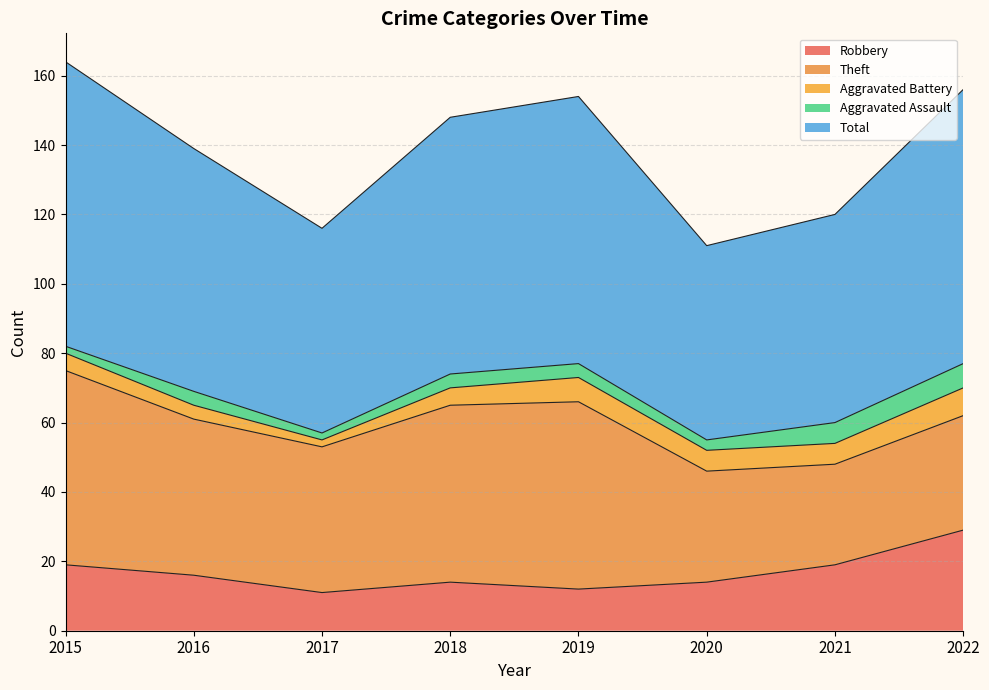

True or false: Aggravated Battery and Theft intersect in this chart.

False